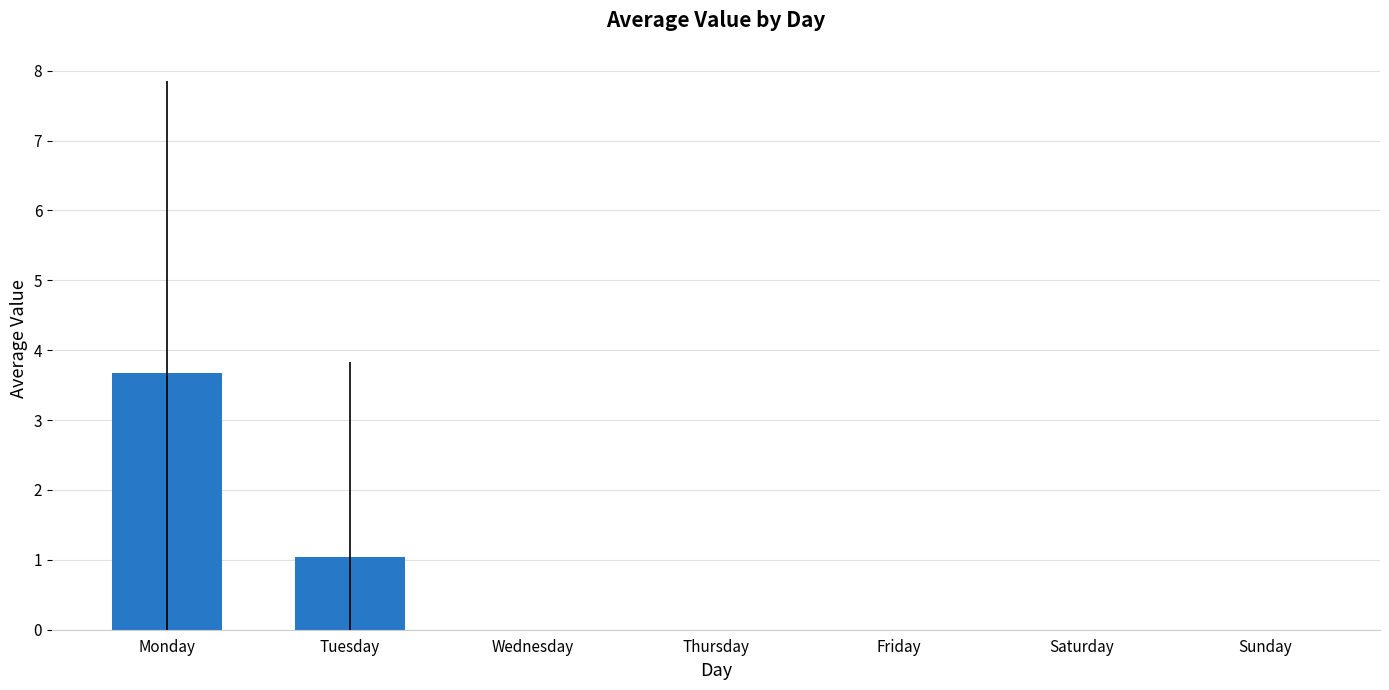

Reading right to left, what are all the values shown in this chart?

Sunday=0.0	Saturday=0.0	Friday=0.0	Thursday=0.0	Wednesday=0.0	Tuesday=1.0	Monday=3.7